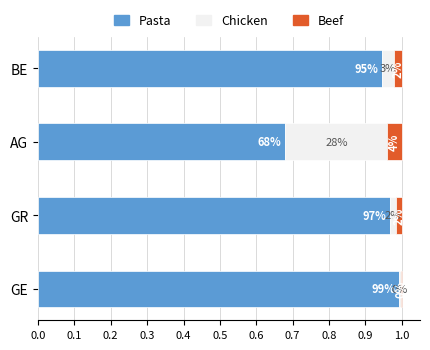

What are all the series names shown in the legend?

Pasta, Chicken, Beef